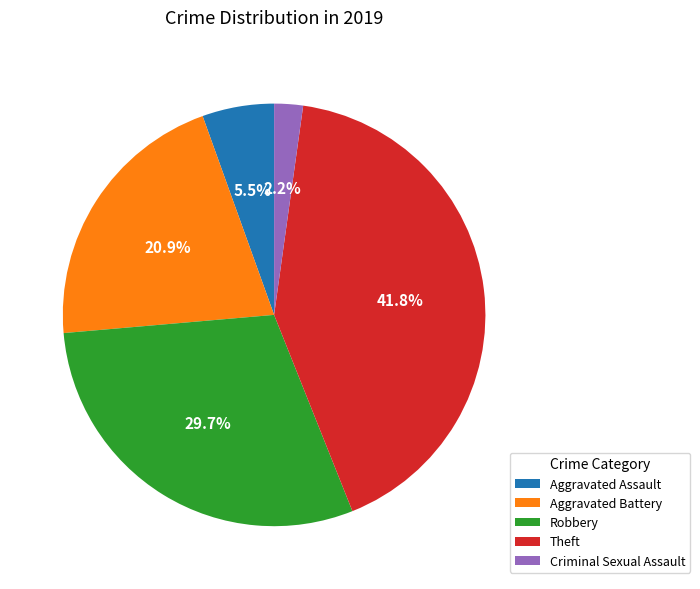

True or false: Aggravated Battery accounts for 6% of the total.

False